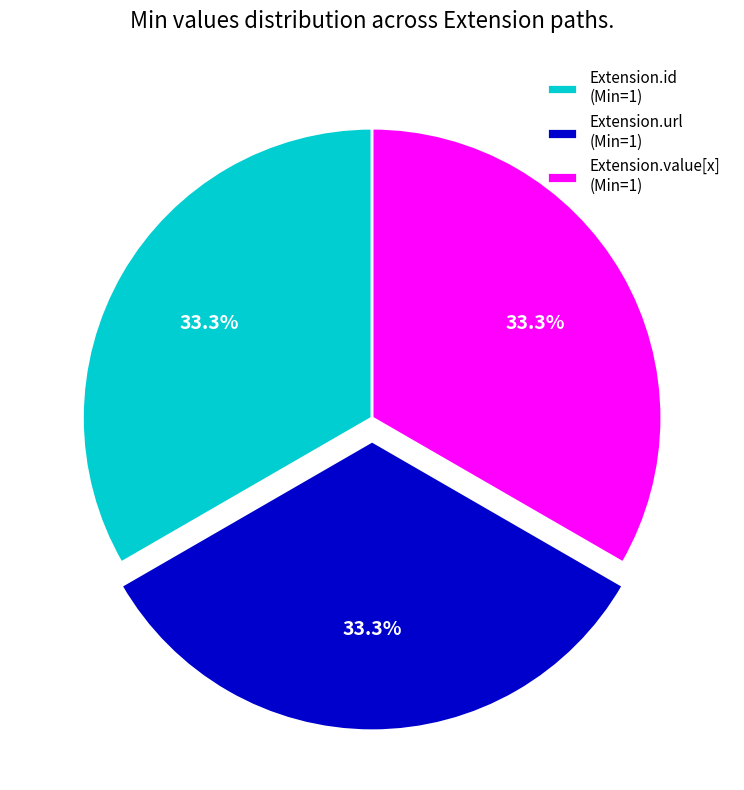

Does any single category account for the majority?

No